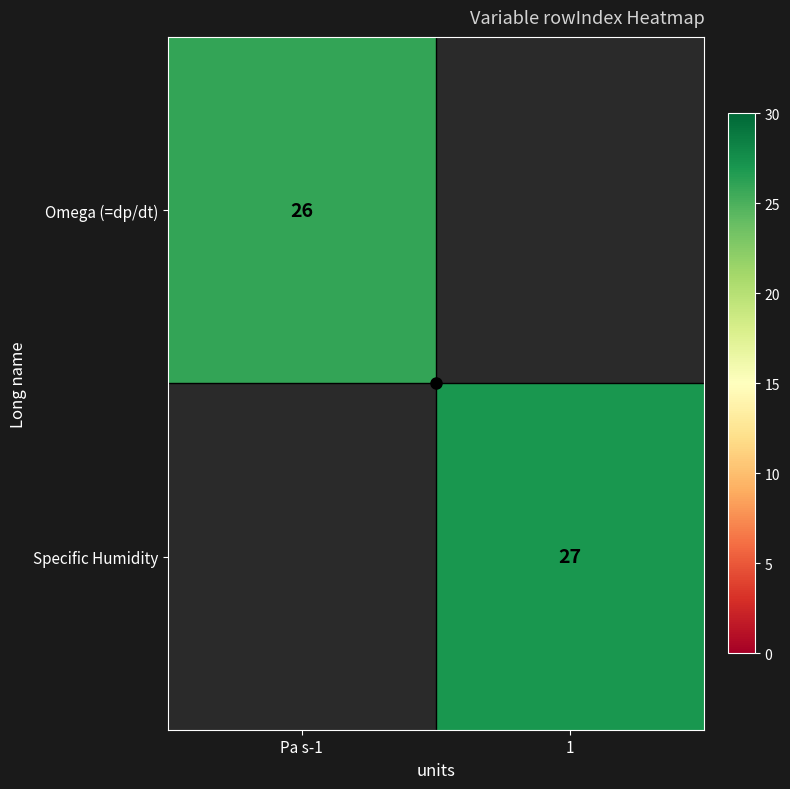

Is it true that Omega (=dp/dt) equals 8 at Pa s-1?

False